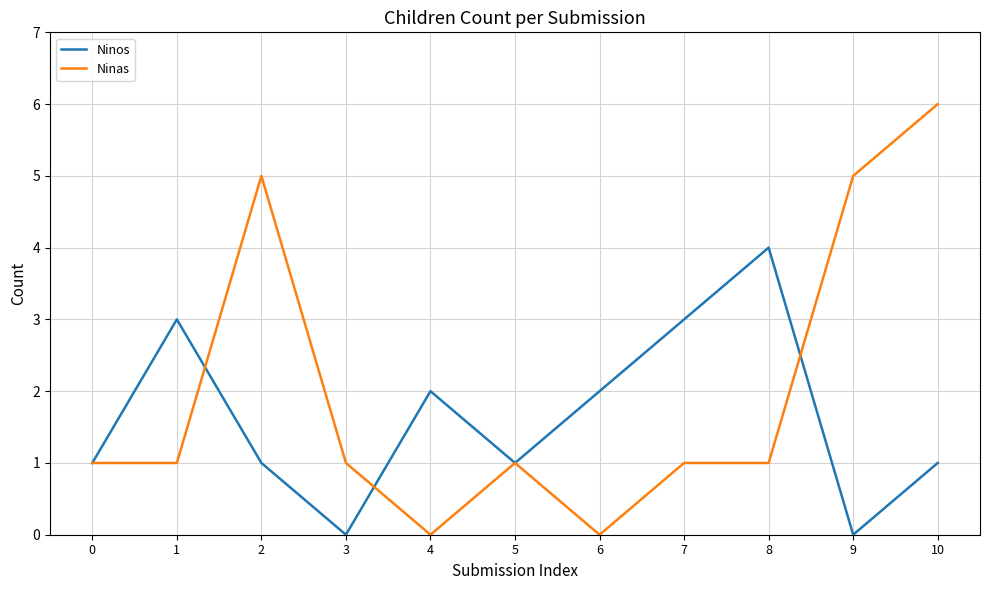

What is the spread (max minus min) of values at 6?

2